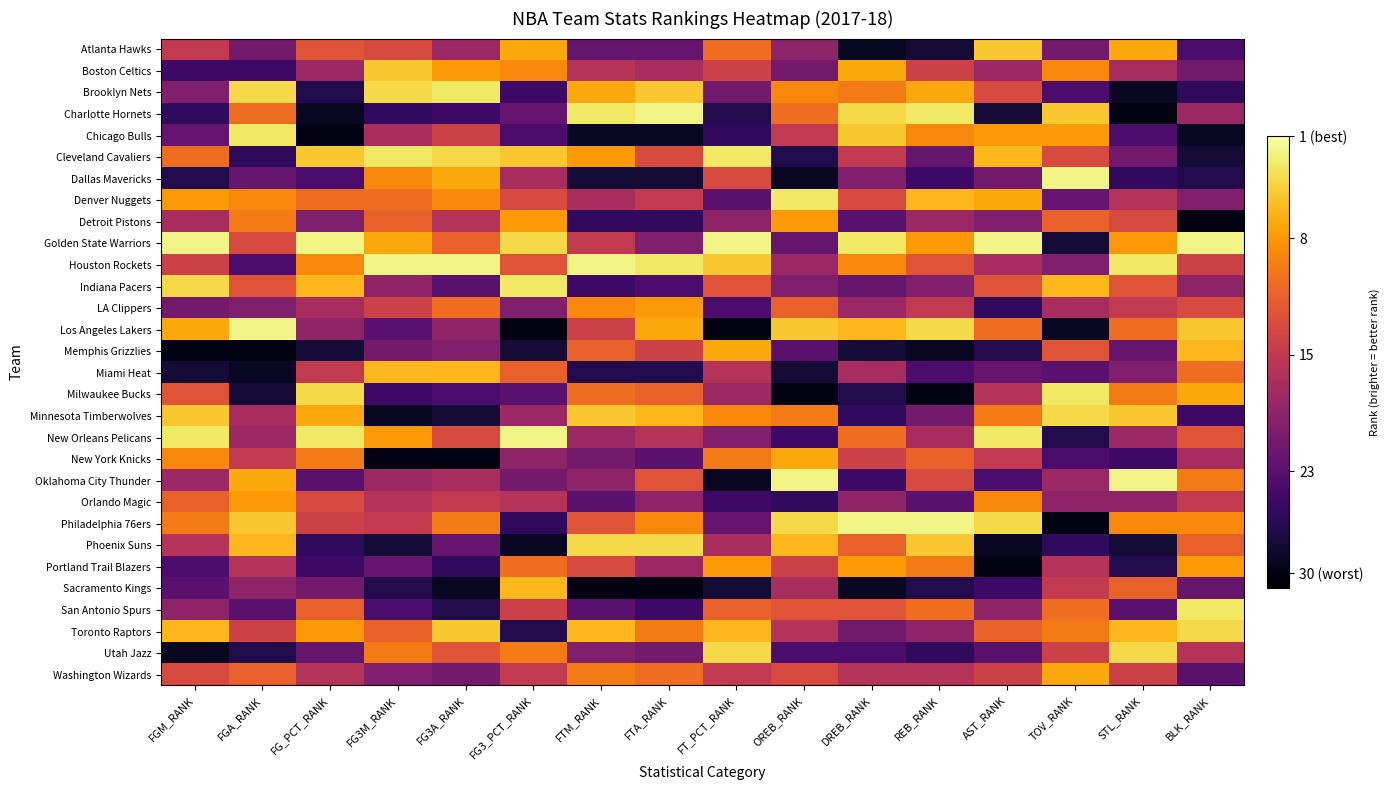

How many data points does each series have?

16